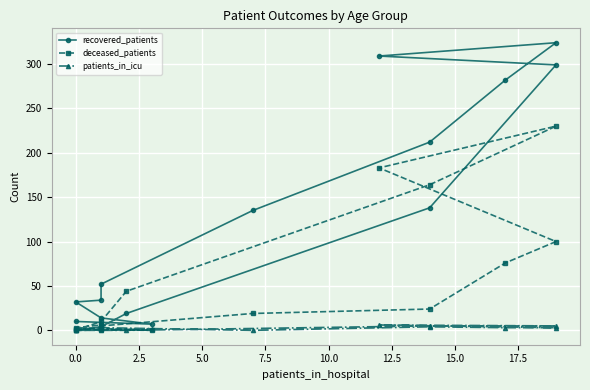

What is the value of the patients_in_icu point at the 6th from the left?

3